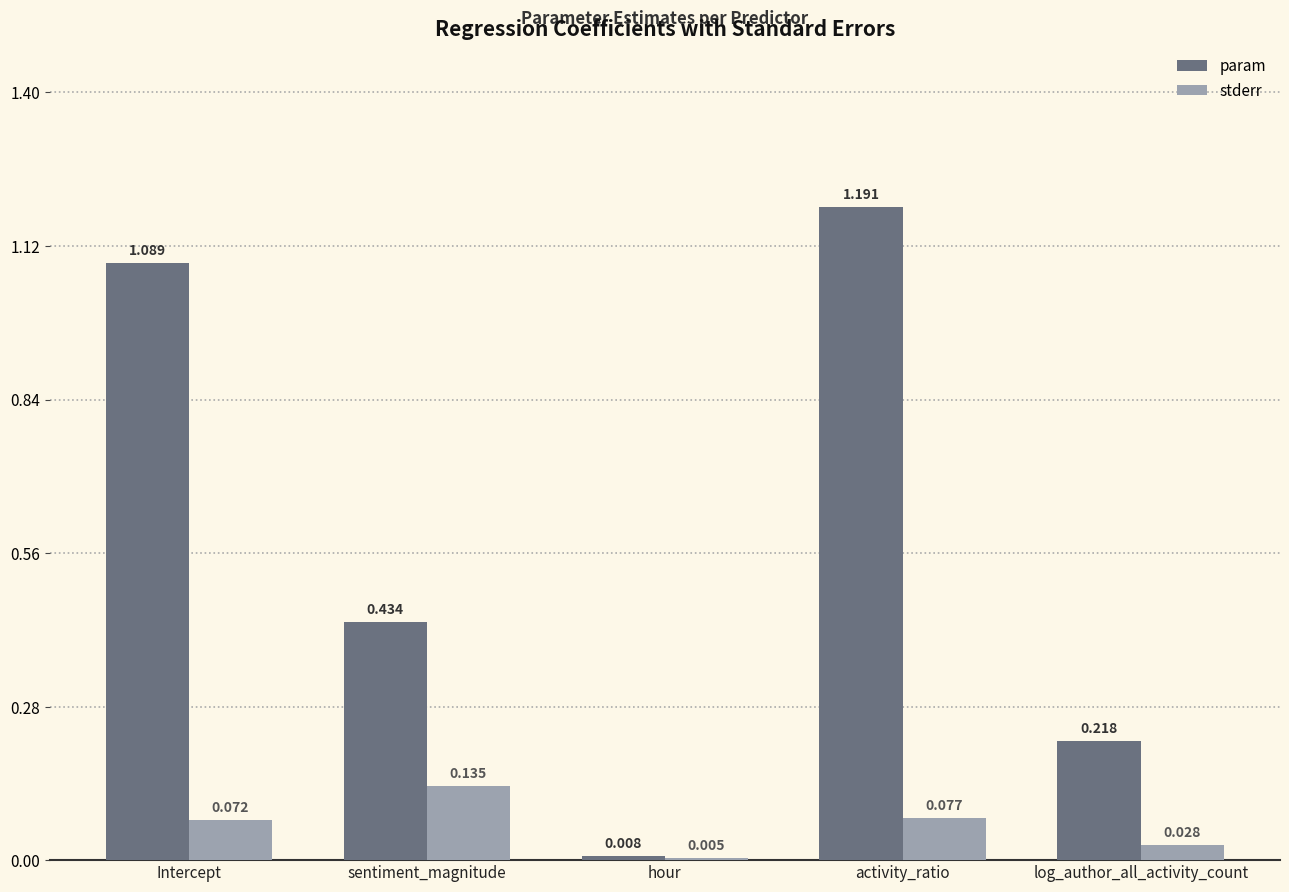

What is the sum of all stderr values?

0.3